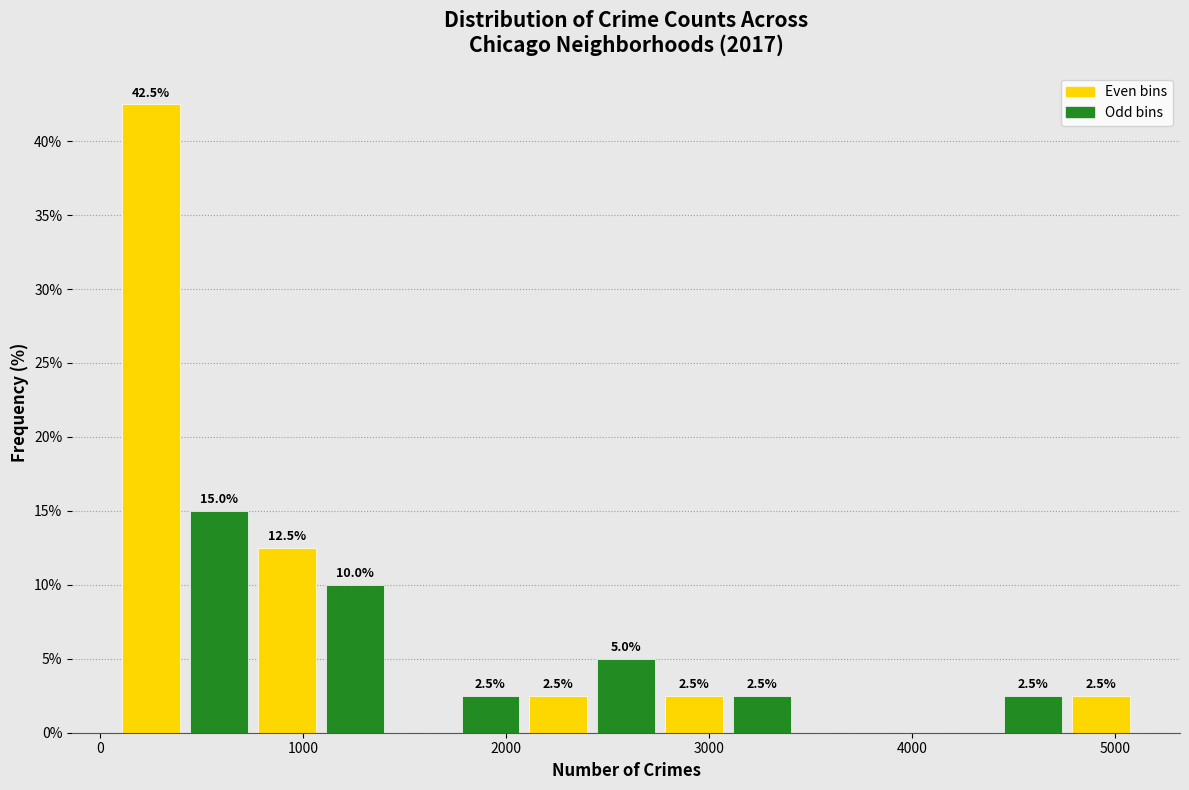

Around what value on the x-axis is the tallest bar? Give the approximate position of its centre, as read against the axis.

300